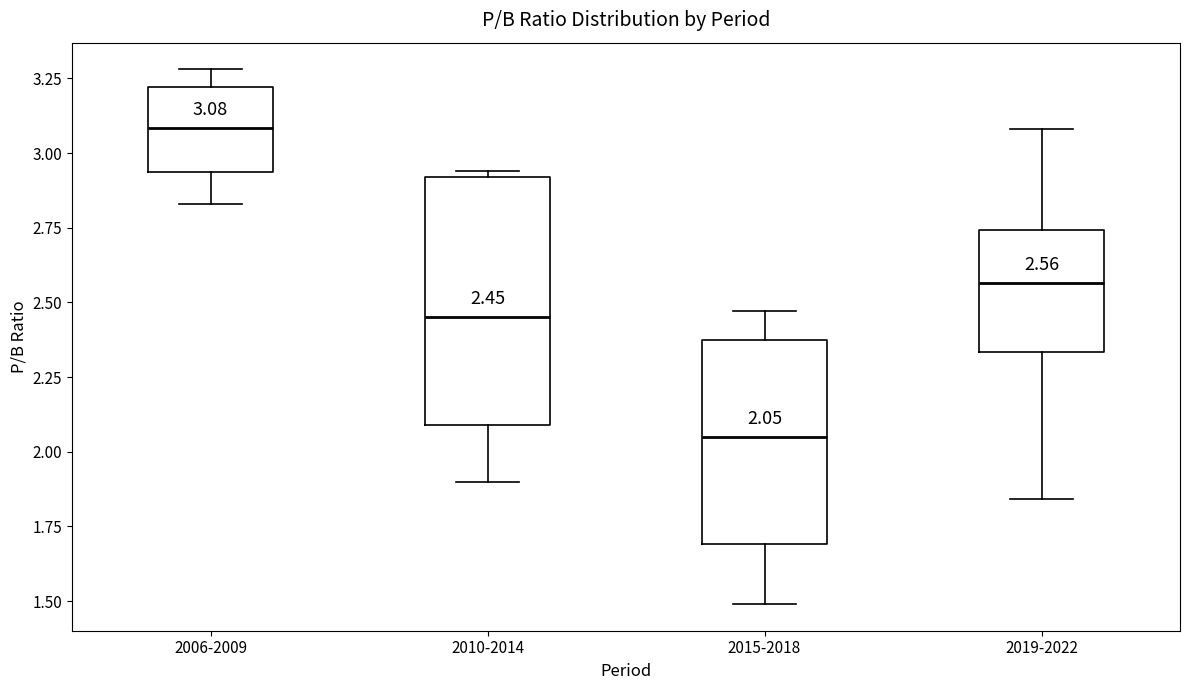

Which box has the lowest median line?

2015-2018